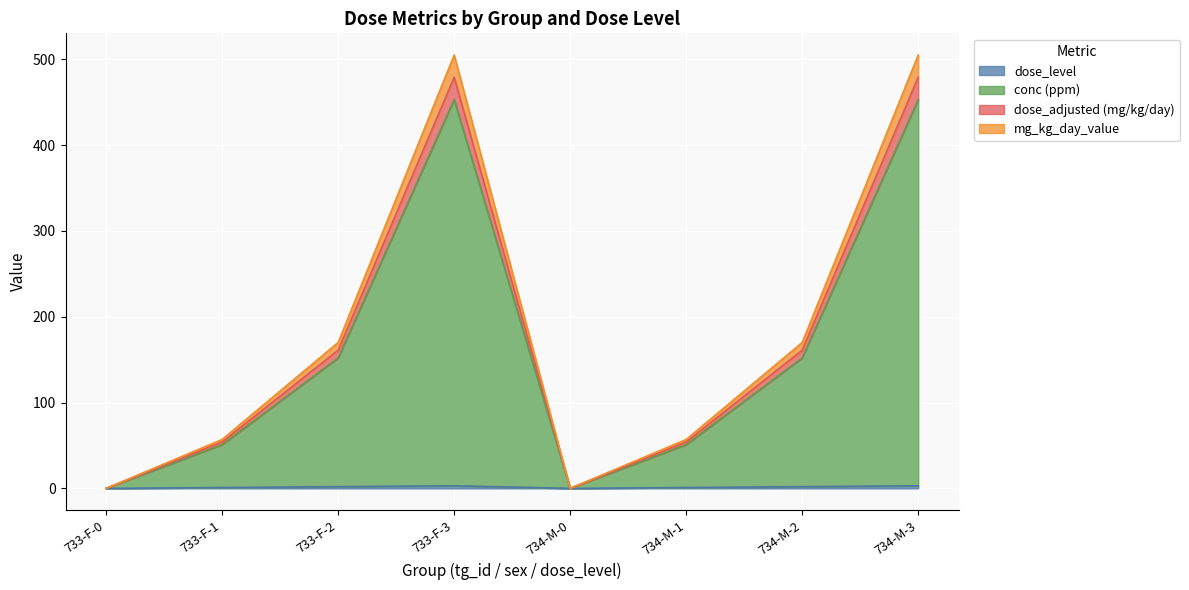

Which has a higher value, 733-F-1 or 734-M-1?

733-F-1